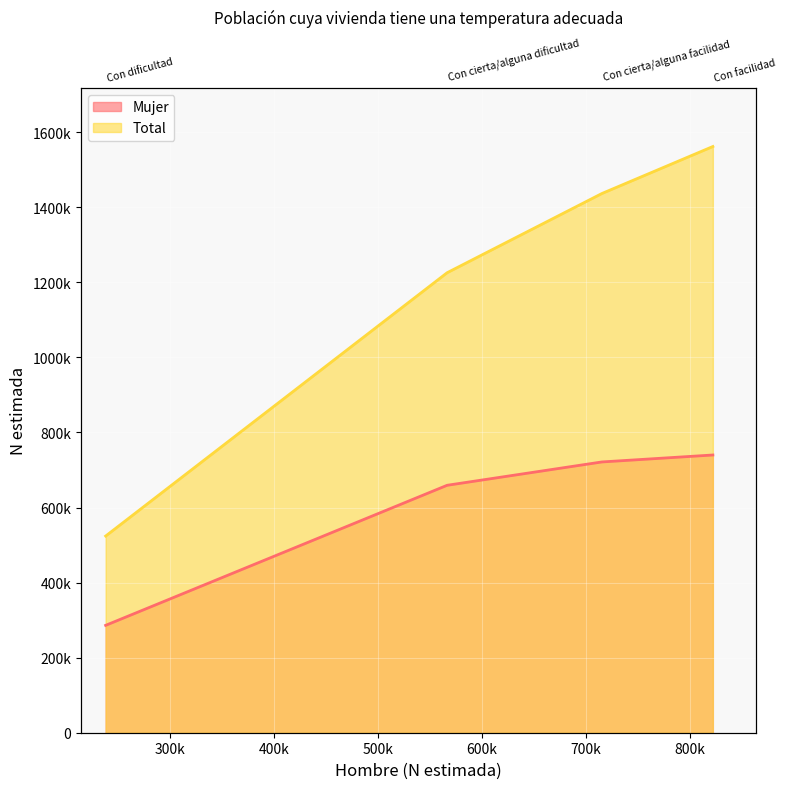

True or false: Mujer has more than 1 interior local peaks.

False